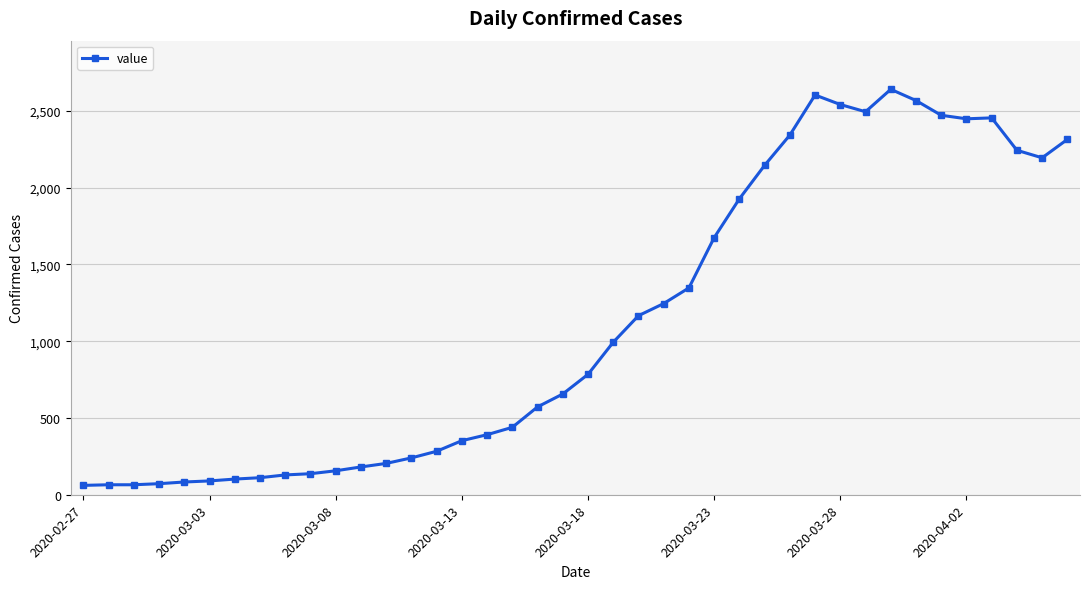

What is the minimum value shown in the chart?

61